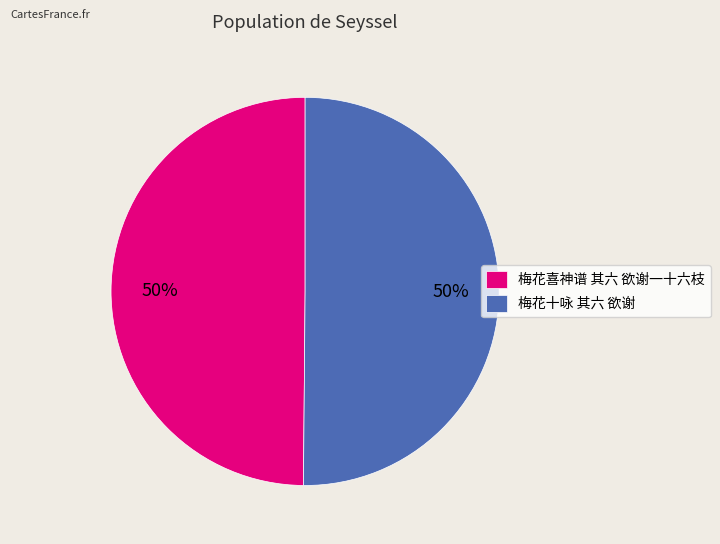

Do 梅花十咏 其六 欲谢 and 梅花喜神谱 其六 欲谢一十六枝 together represent more than half of the pie?

Yes